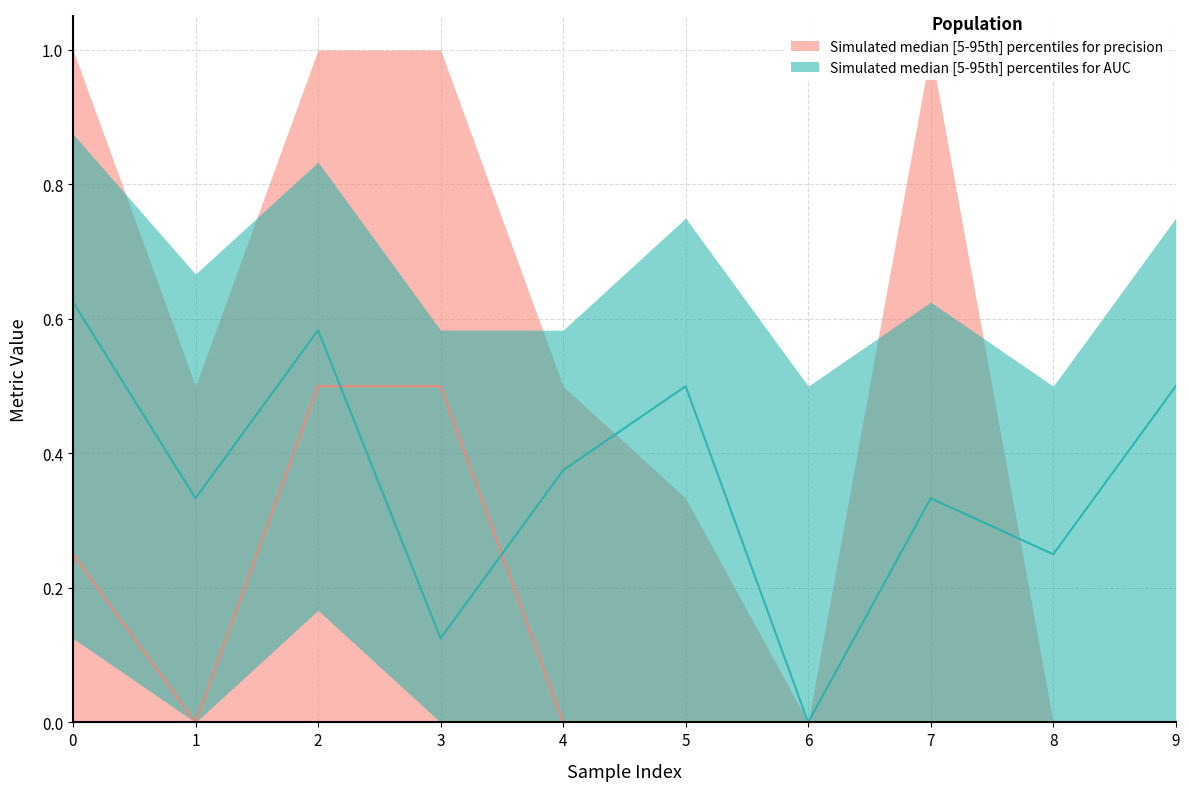

At which label does auc_upper reach its minimum?

6